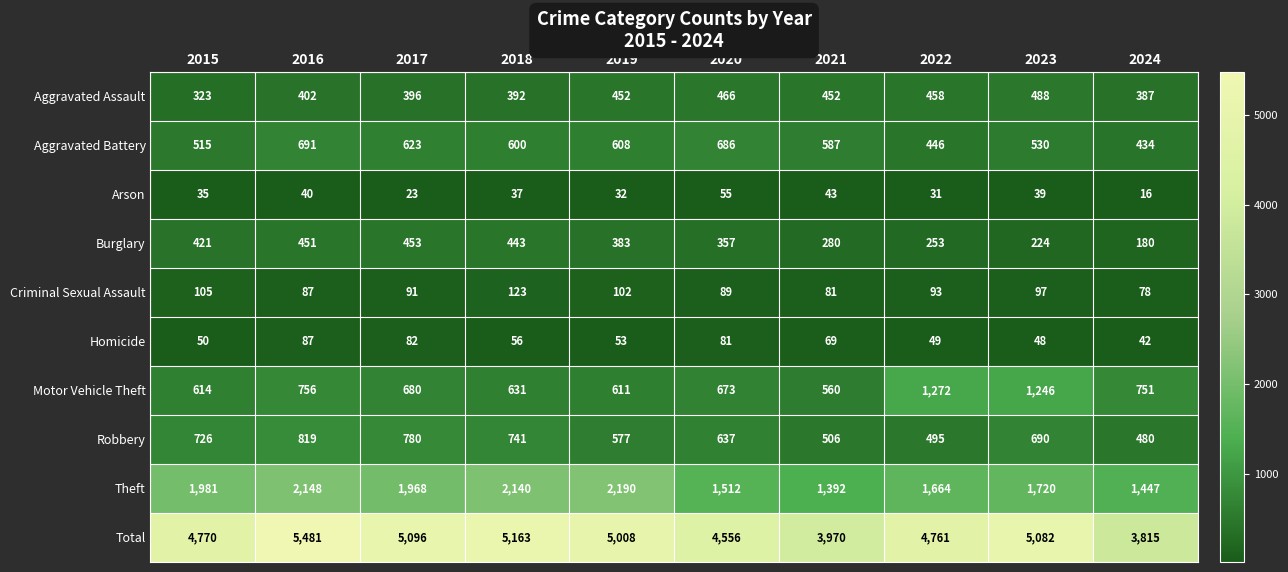

At which label does Theft first exceed 1968?

2015